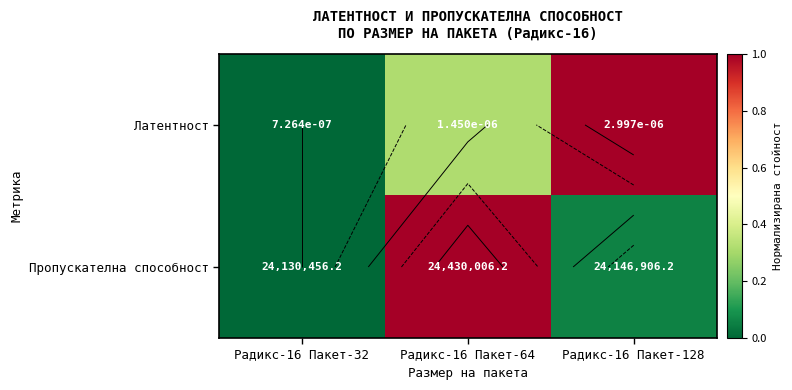

What is the sum of the Латентност values at Радикс-16 Пакет-128 and Радикс-16 Пакет-32?

1.0